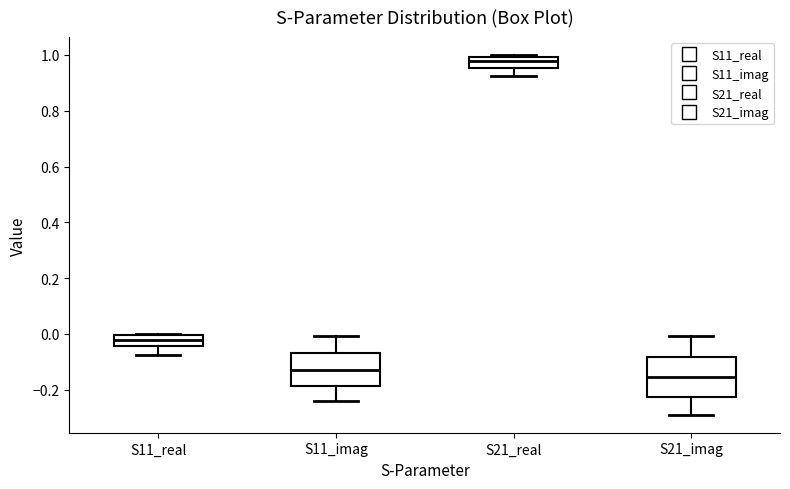

Where is the lower edge of the box for S21_real on the y-axis? The values are not printed on the chart, so give them approximately, as read against the axis.

0.96